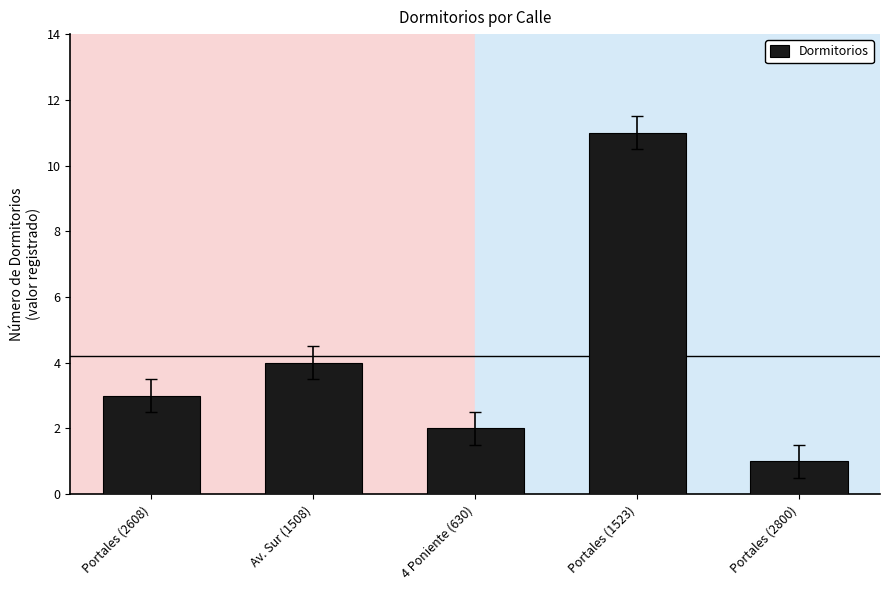

Reading left to right, transcribe all the data shown in this chart.

Portales (2608)=3	Av. Sur (1508)=4	4 Poniente (630)=2	Portales (1523)=11	Portales (2800)=1